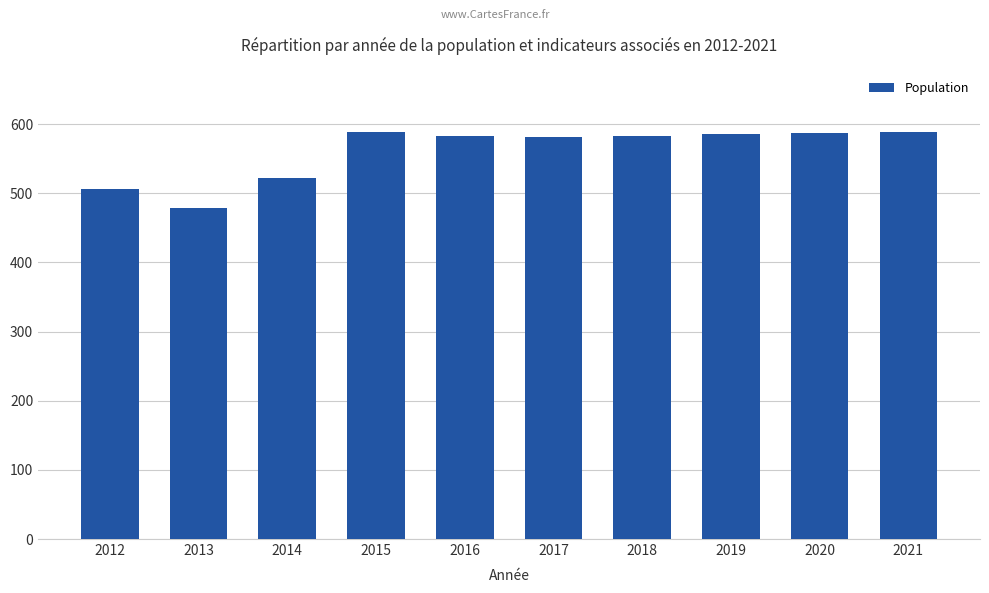

What value does the data have at 2021, to the nearest 50?

600